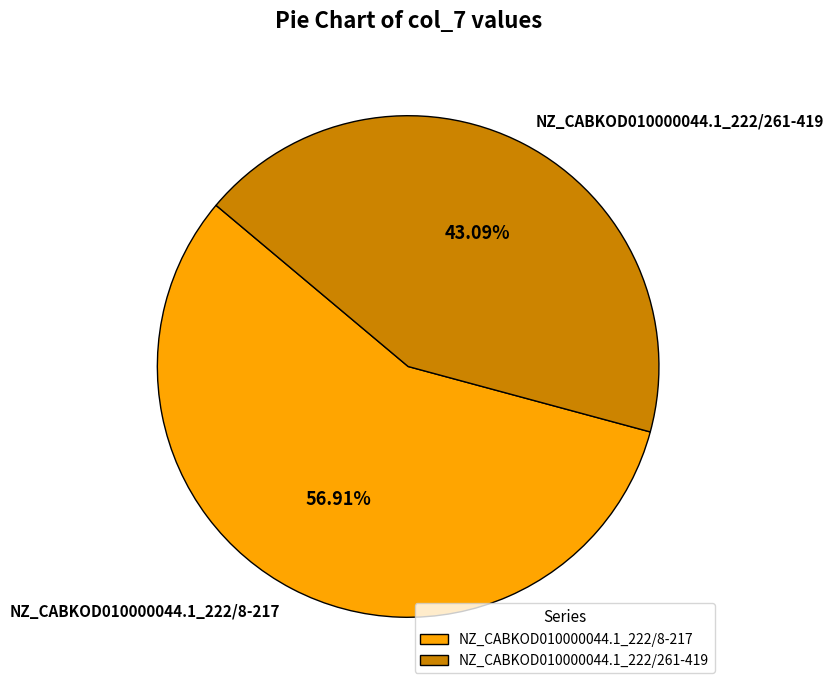

Does NZ_CABKOD010000044.1_222/8-217 represent more than half of the total?

Yes